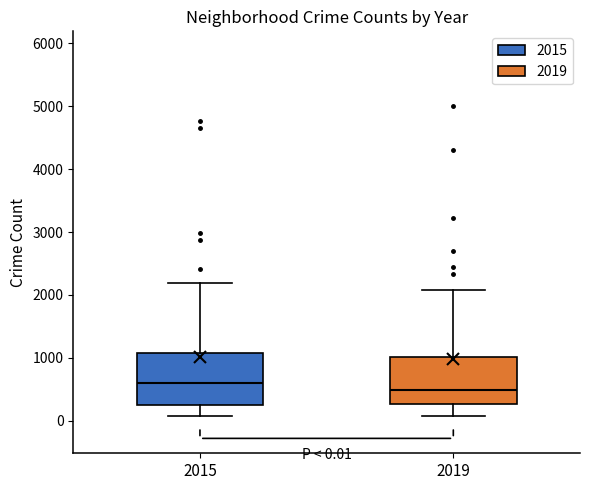

Which box's median line is the highest?

2015